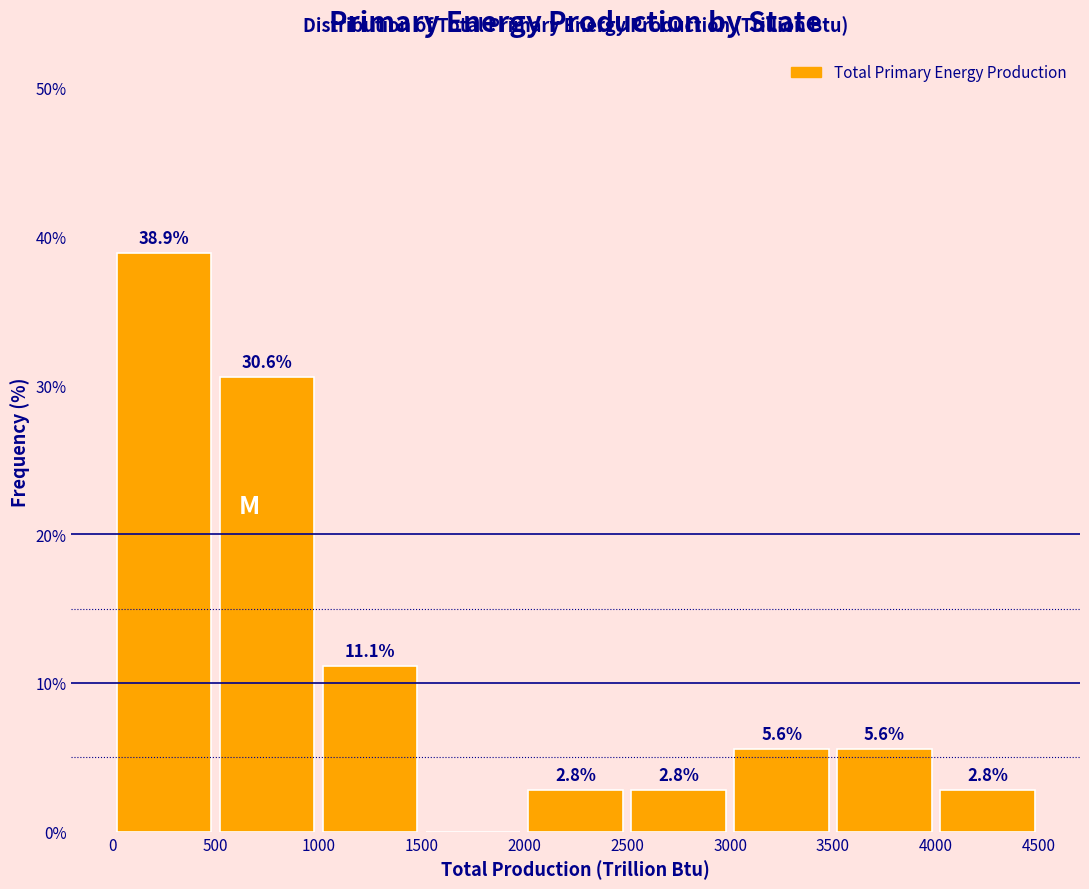

Over which range of the x-axis is the bar tallest?

0 to 500